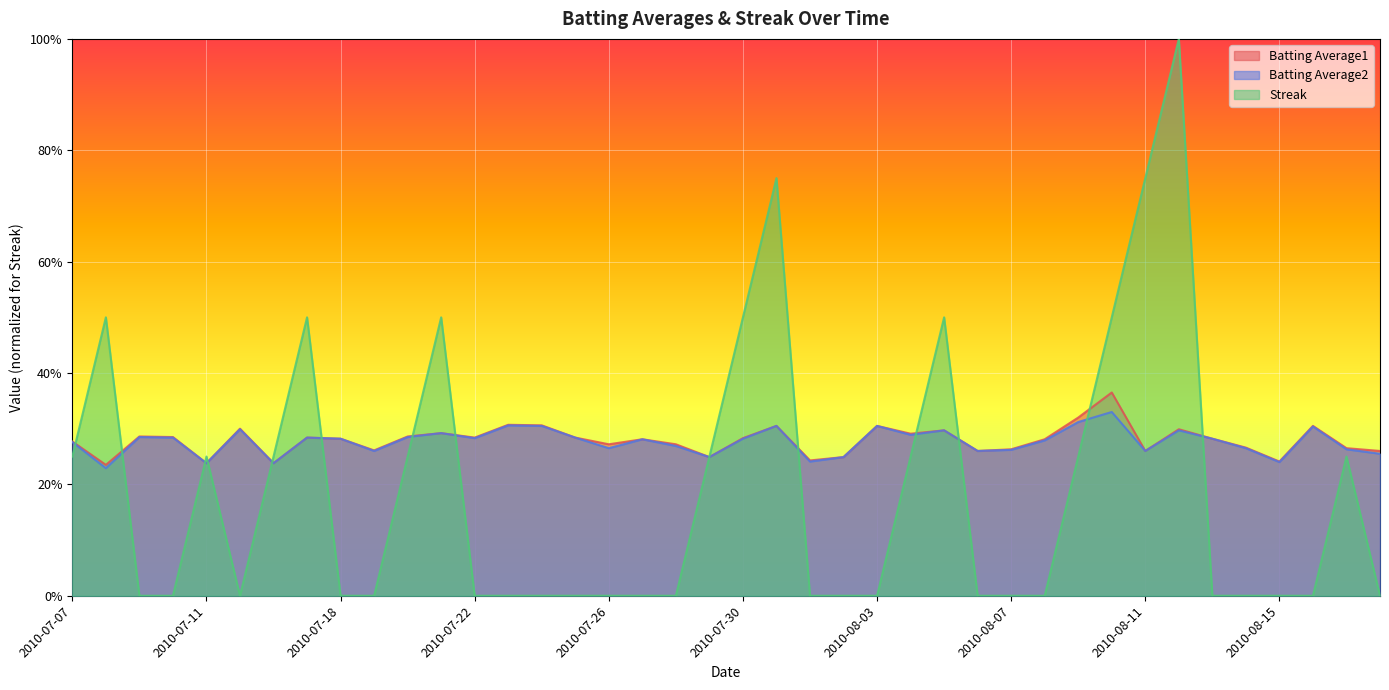

Rank the series at 2010-08-10 from lowest to highest value.

Batting Average2, Batting Average1, Streak